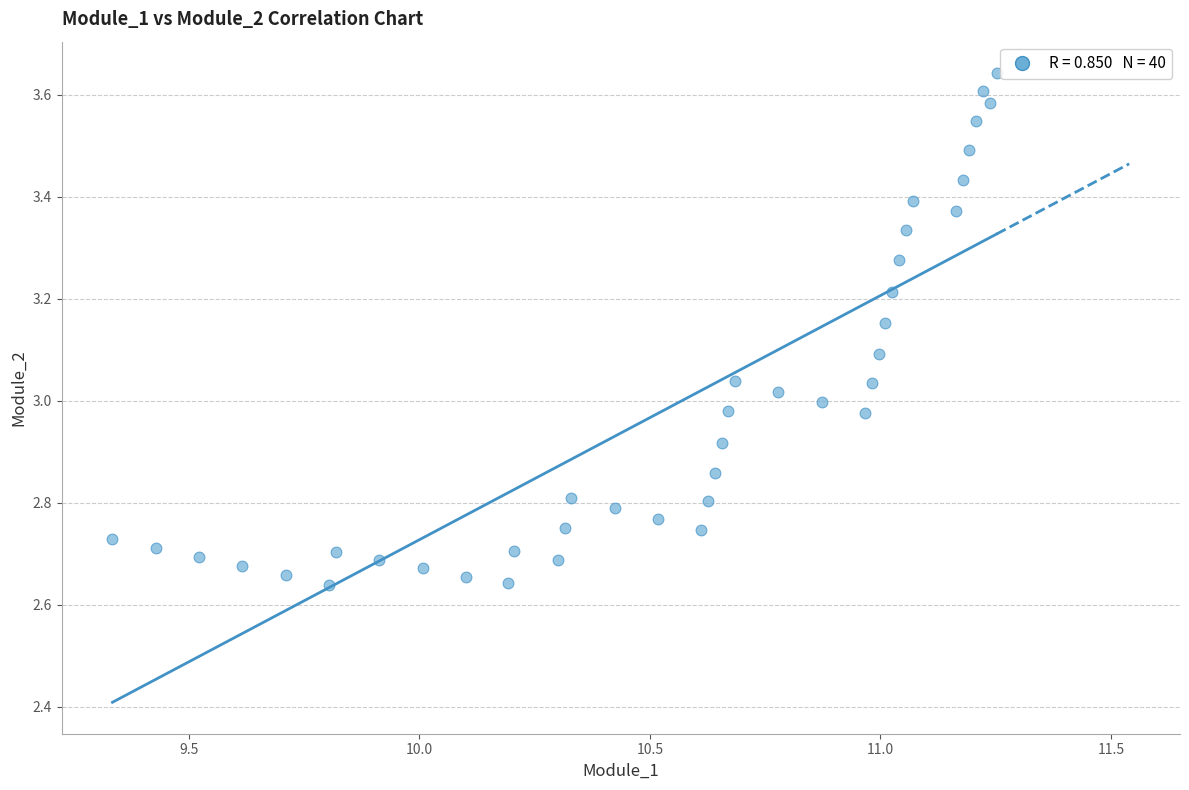

What is the range of Y values (max minus min)?

1.0